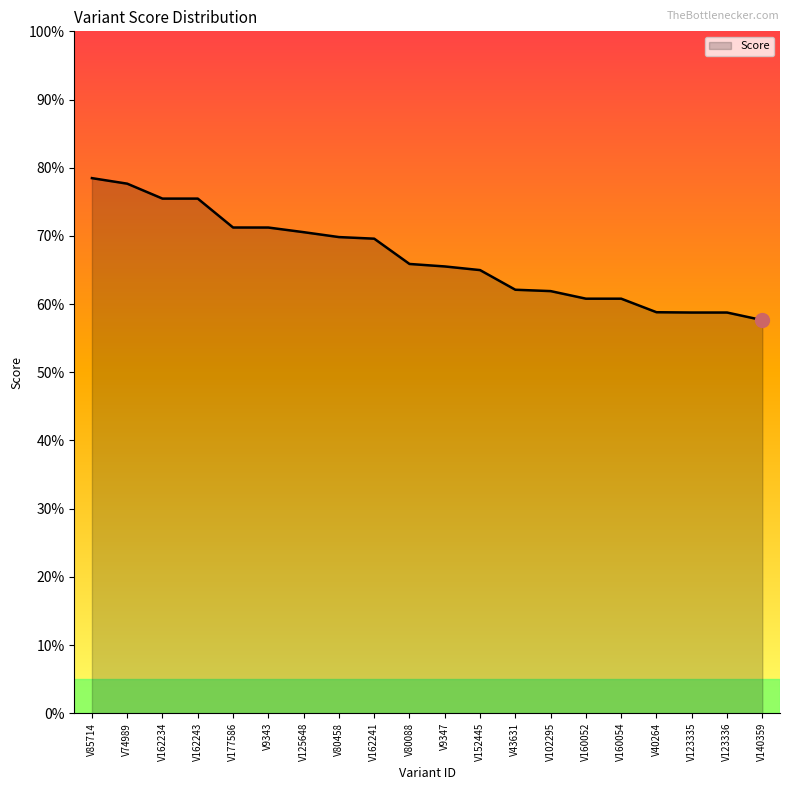

Reading right to left, extract all data points from this chart.

0.6	0.6	0.6	0.6	0.6	0.6	0.6	0.6	0.6	0.7	0.7	0.7	0.7	0.7	0.7	0.7	0.8	0.8	0.8	0.8